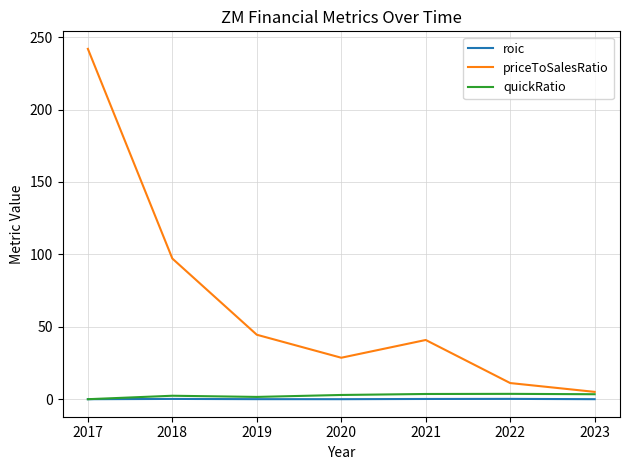

Between 2020 and 2023, which series saw the biggest shift?

priceToSalesRatio